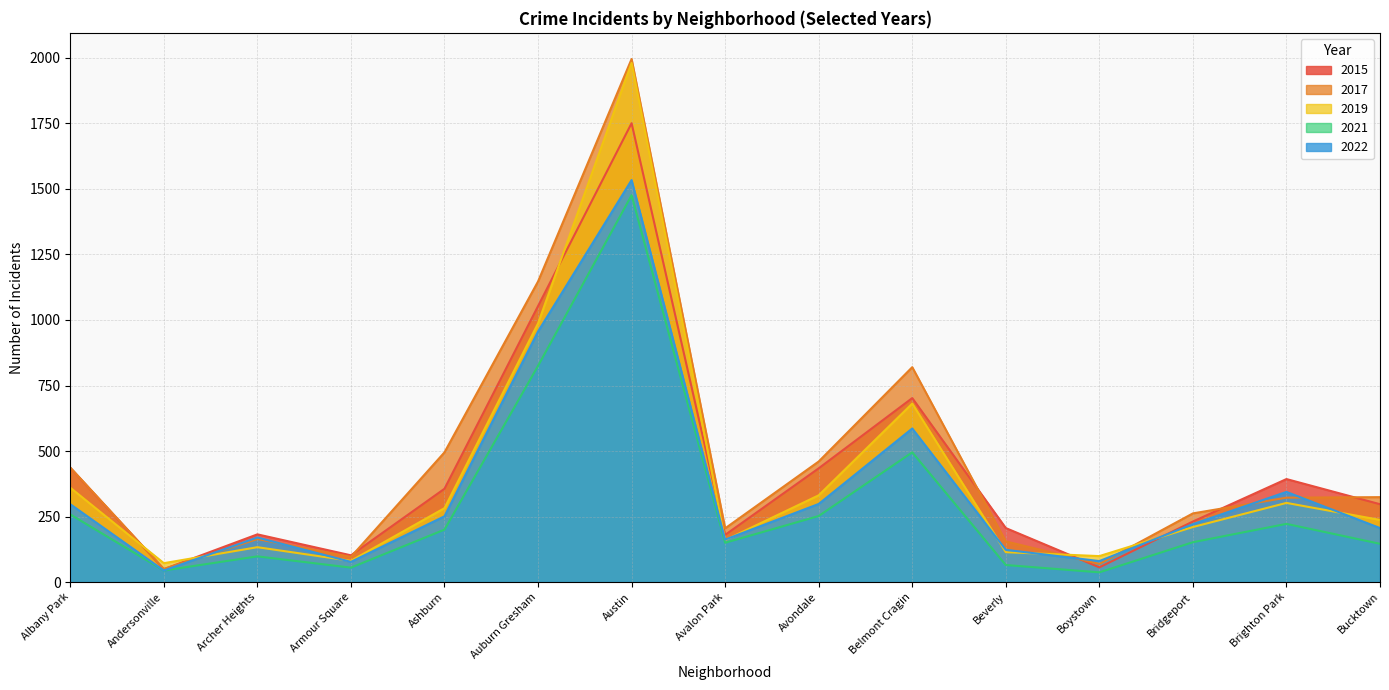

True or false: 2022 has a value of 234 at Archer Heights.

False